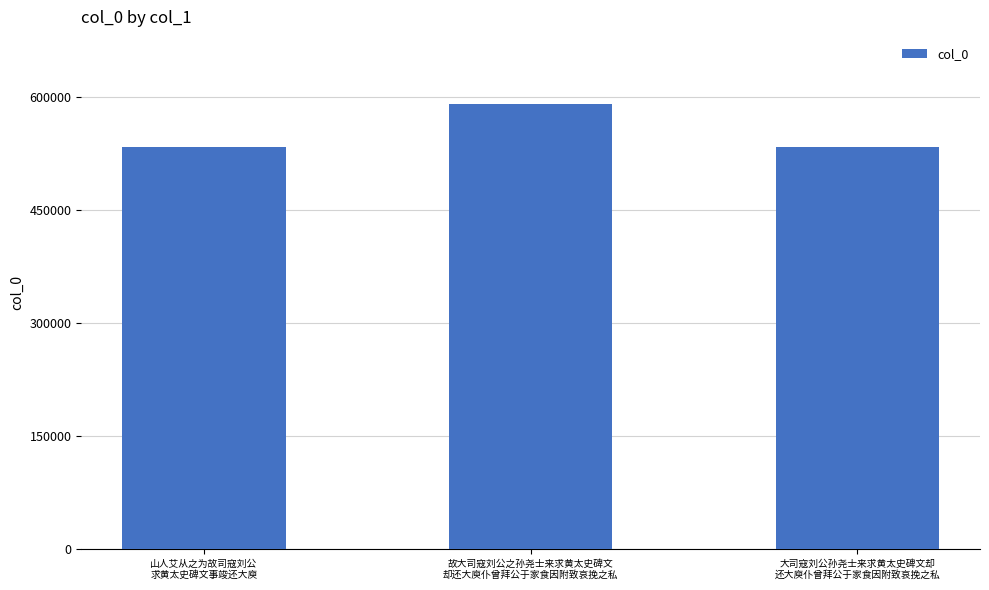

What is the sum of all values?

1658673